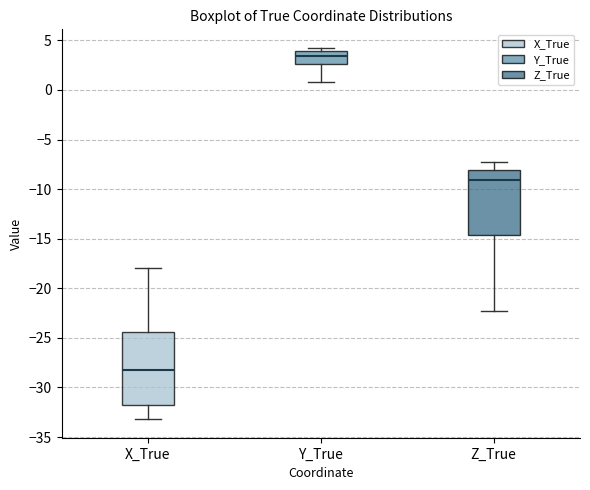

Which box's median line is the highest?

Y_True